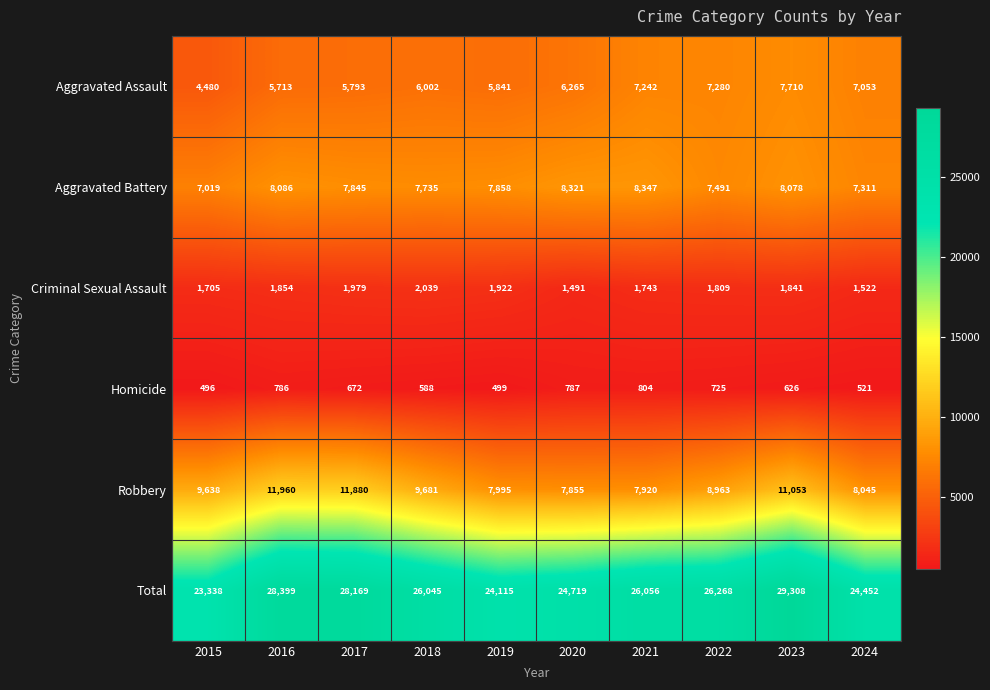

Rank the series at 2017 from lowest to highest value.

Homicide, Criminal Sexual Assault, Aggravated Assault, Aggravated Battery, Robbery, Total